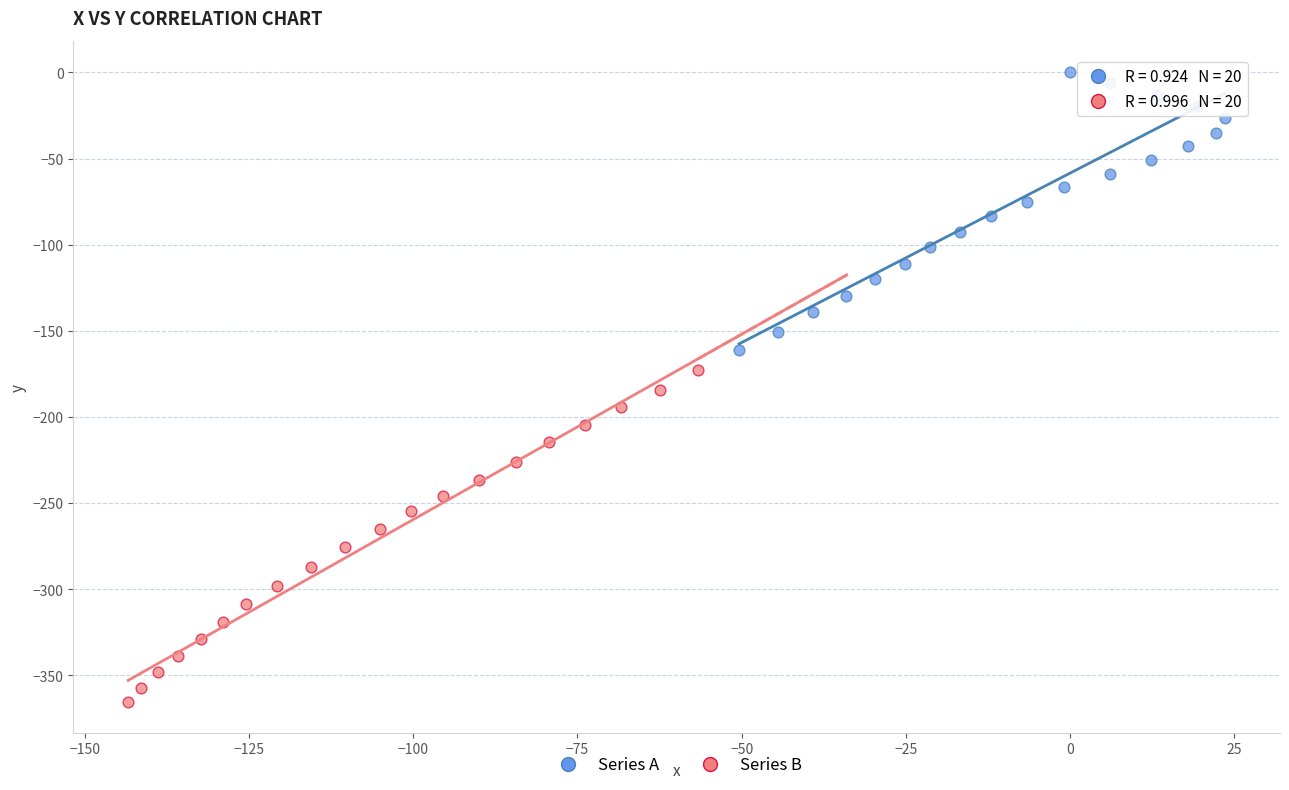

What are all the series names shown in the legend?

Series A, Series B